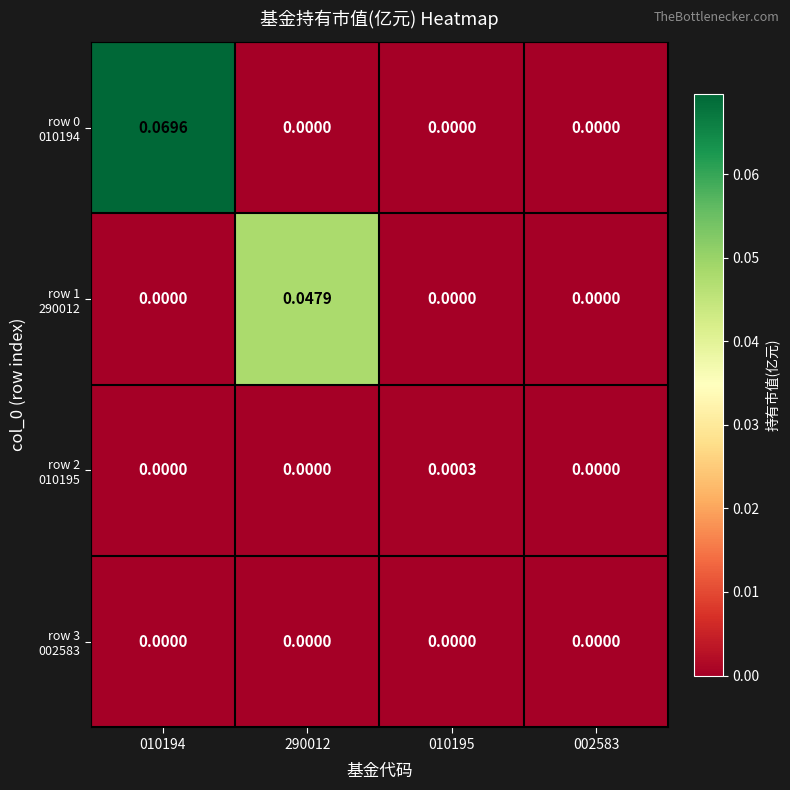

How many data points does each series have?

4